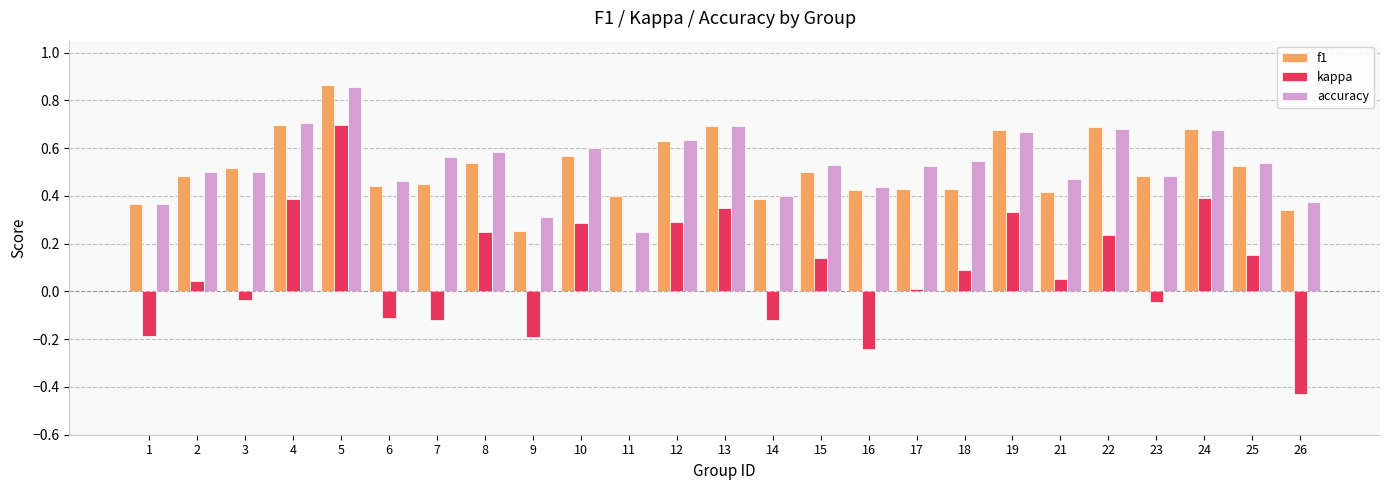

What is the total value across all series at 15?

1.2